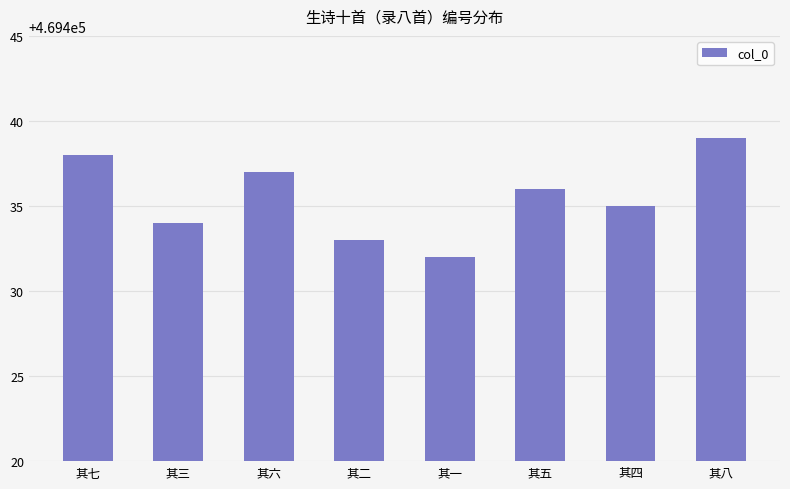

The value at 其八 is 613996. True or false?

False